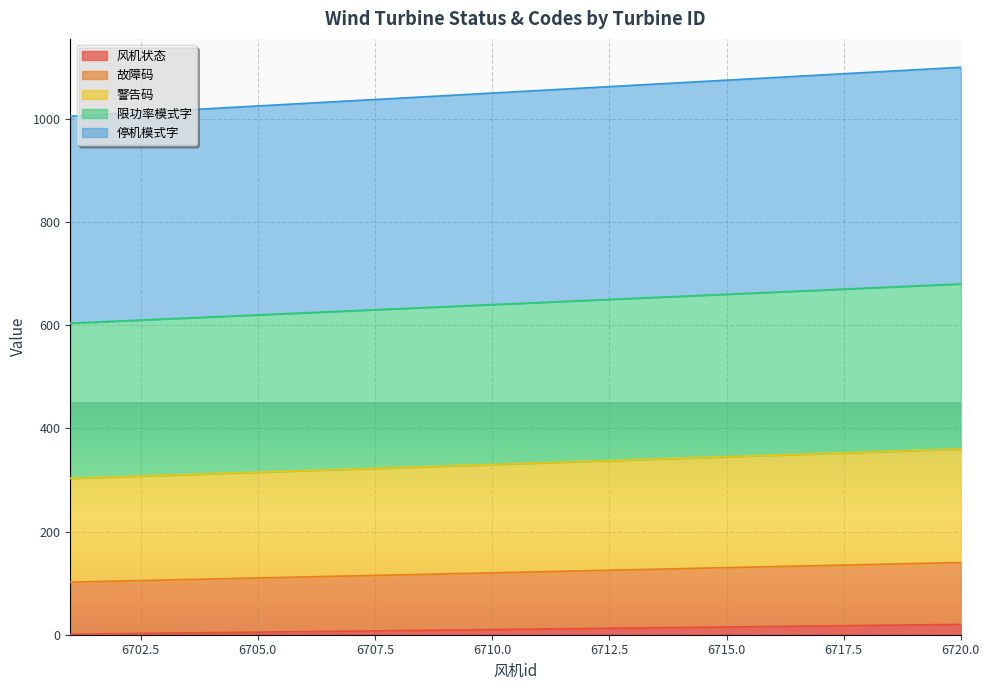

The value of 停机模式字 at 6706 is 1030. True or false?

True